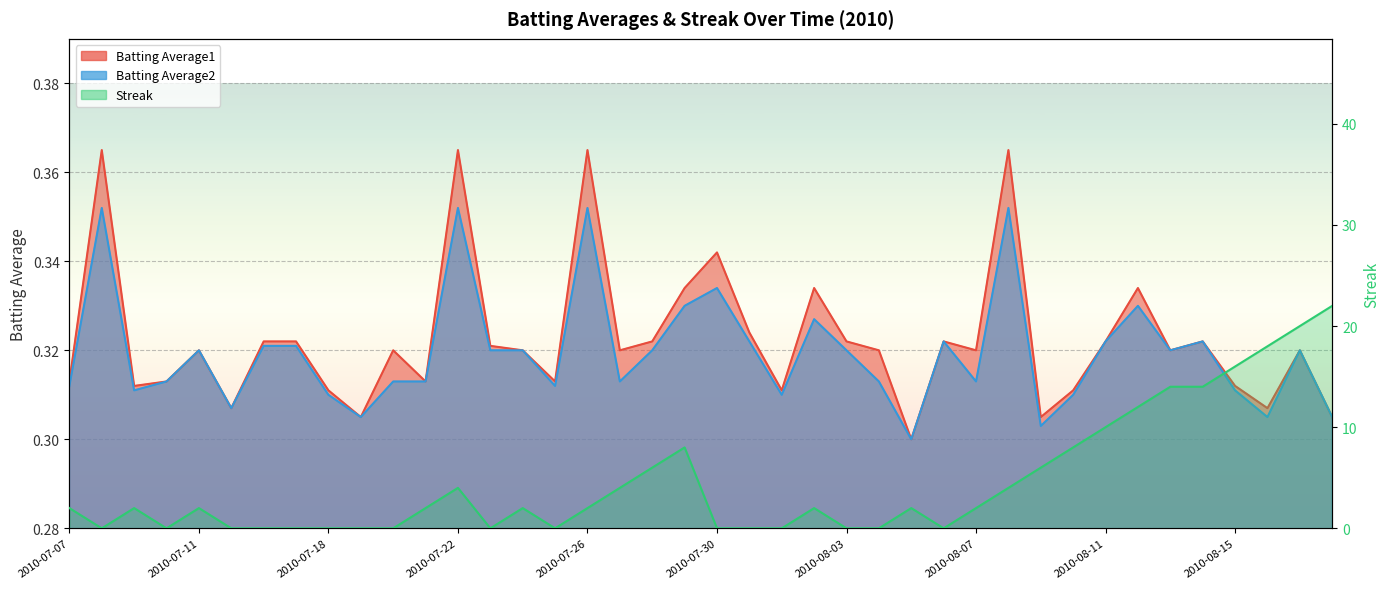

At which label does Streak first exceed 2?

2010-07-22